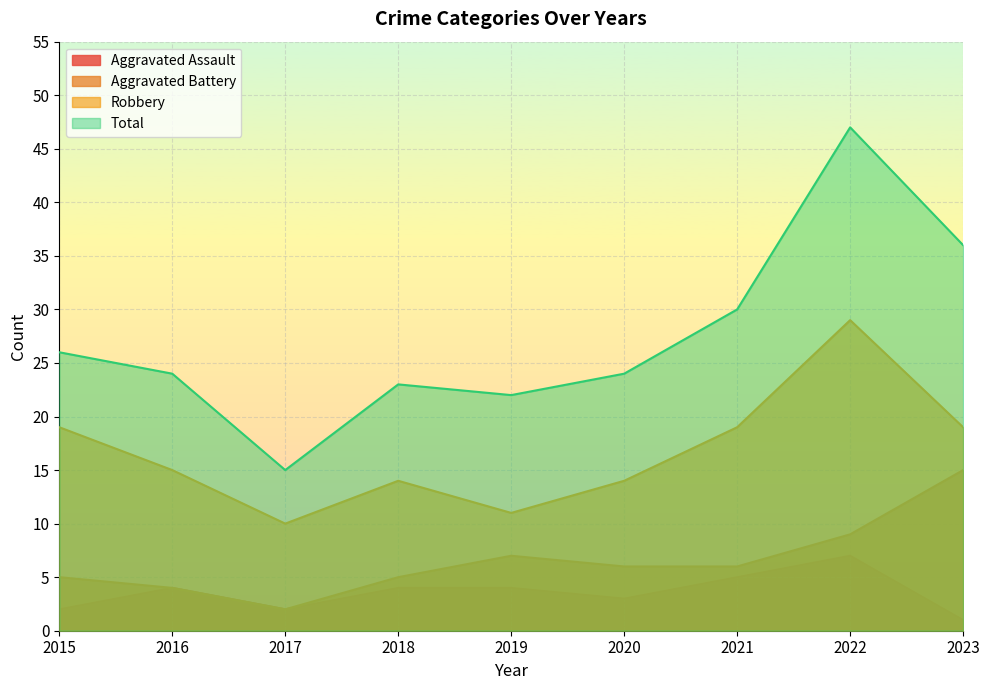

True or false: Total has more than 2 interior local peaks.

False